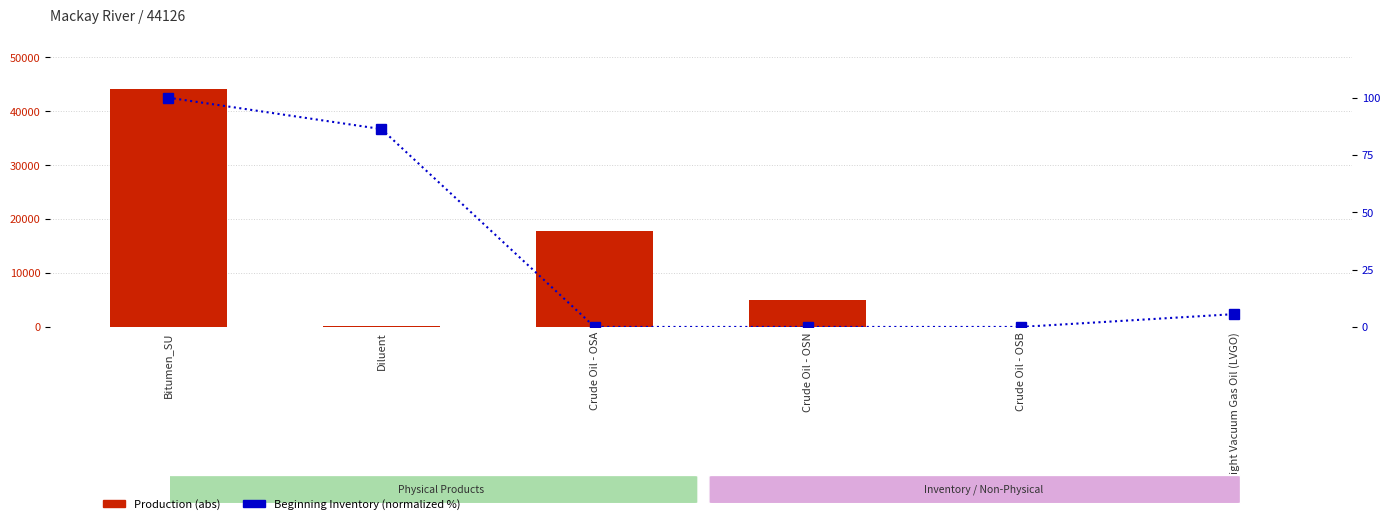

Which series has the largest total across all categories?

Production (abs)